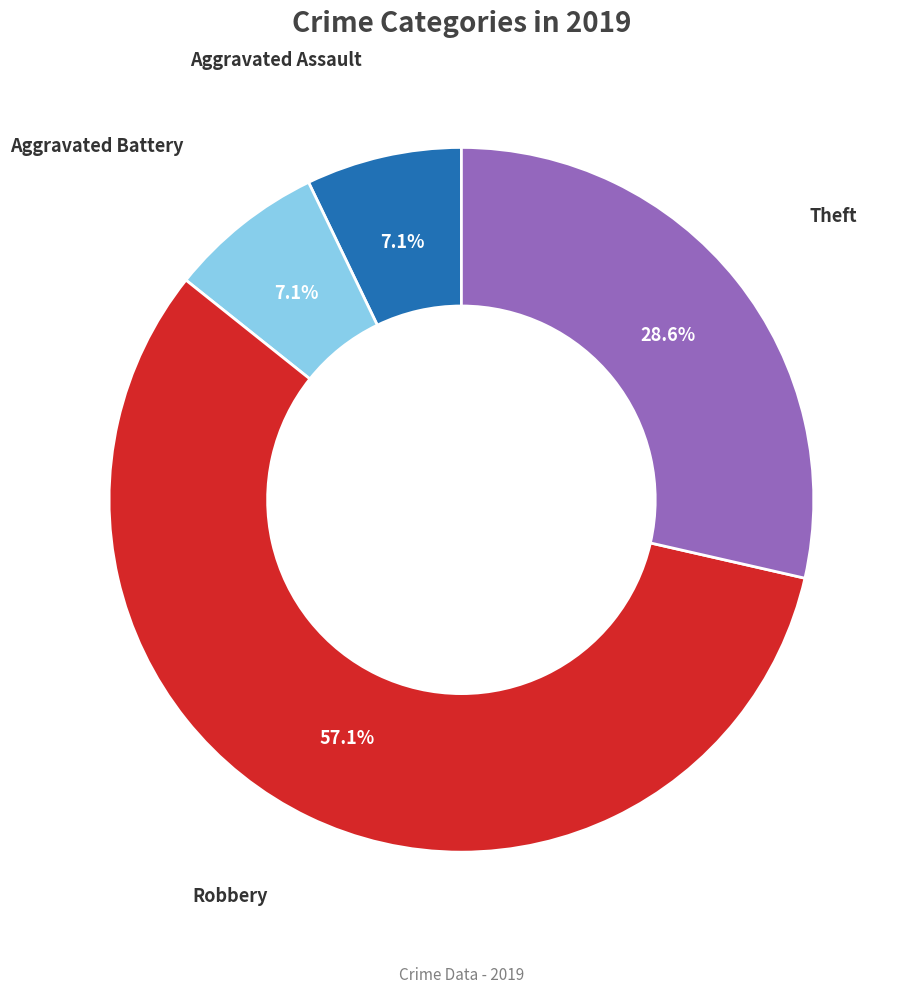

Is there any slice that represents more than half of the pie?

Yes